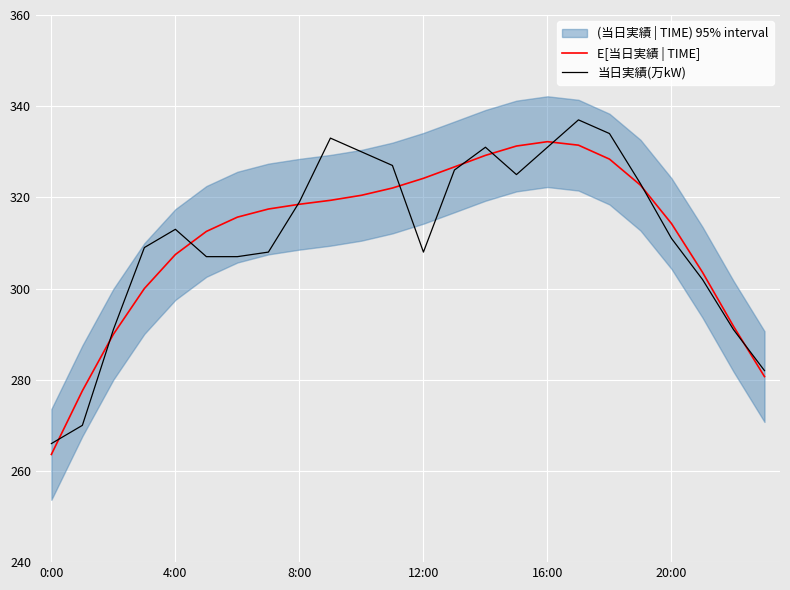

What is the minimum value for E[当日実績 | TIME]?

263.6